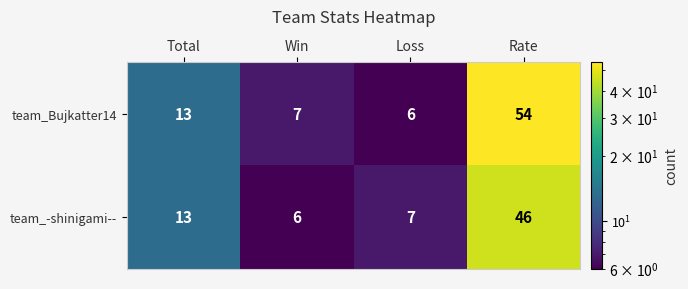

What is the average value of the team_-shinigami-- series?

18